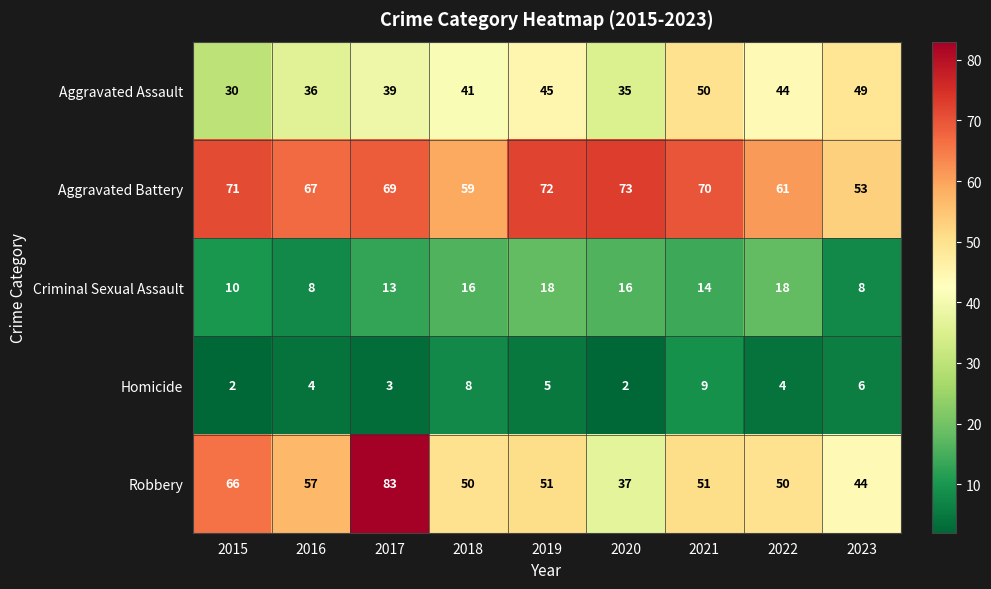

List the series in order of their peak value, highest first.

Robbery, Aggravated Battery, Aggravated Assault, Criminal Sexual Assault, Homicide